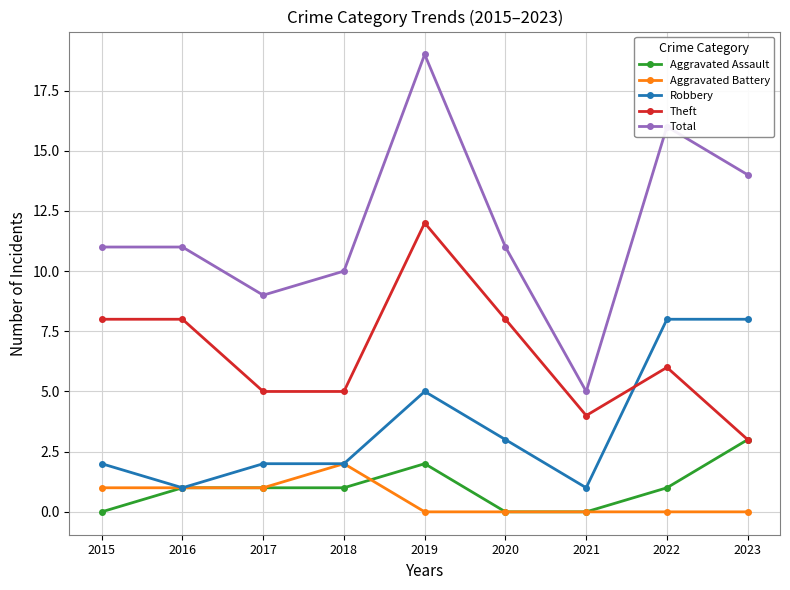

Reading left to right, list all the values displayed in this chart.

Aggravated Assault: 0	1	1	1	2	0	0	1	3
Aggravated Battery: 1	1	1	2	0	0	0	0	0
Robbery: 2	1	2	2	5	3	1	8	8
Theft: 8	8	5	5	12	8	4	6	3
Total: 11	11	9	10	19	11	5	16	14